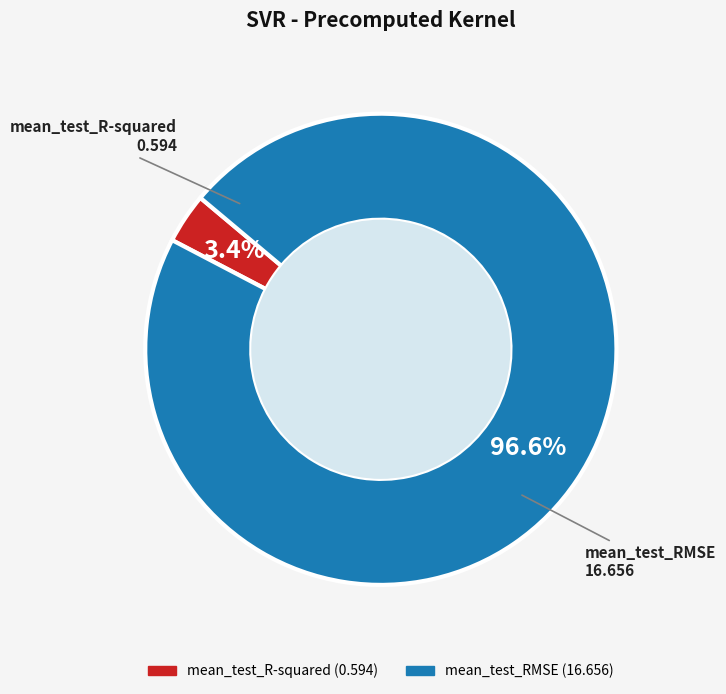

To the nearest percent, what portion does mean_test_RMSE represent?

97%